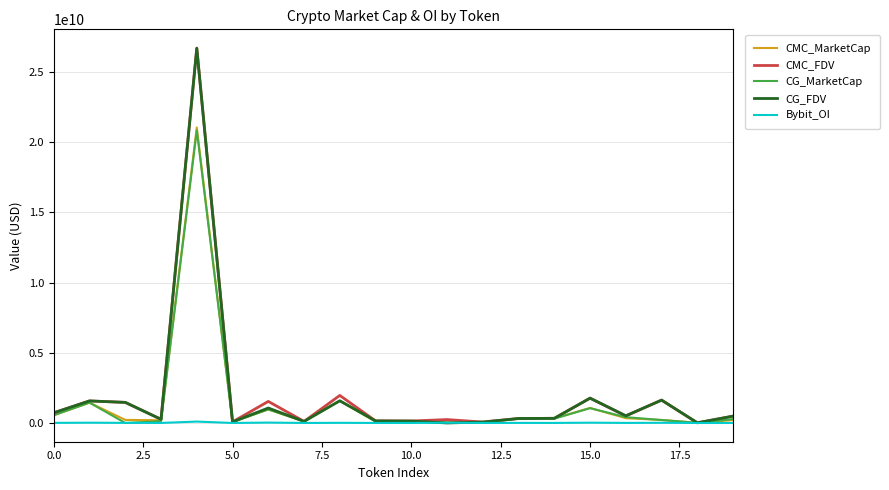

True or false: CMC_MarketCap and CG_MarketCap cross at least once.

True